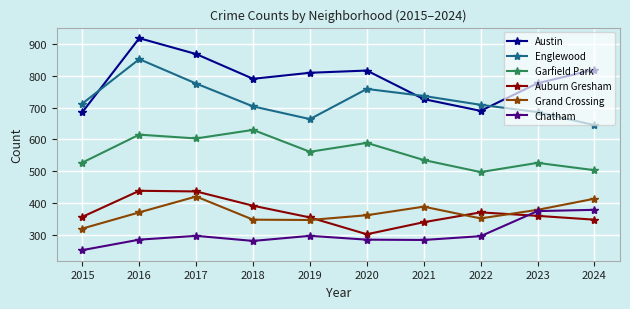

What is the value of the Garfield Park point at the 7th from the left?

535